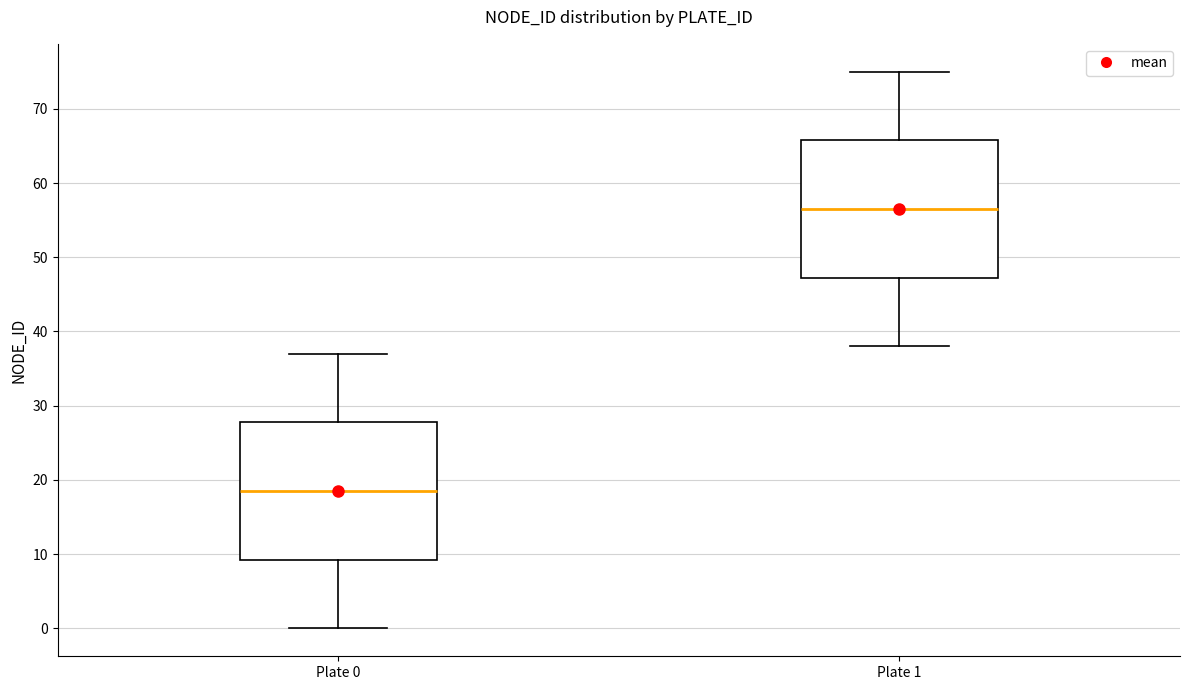

Reading left to right, transcribe this box plot: for each box, give where its median line is, the range the box spans, and where its two whiskers end, as read against the y-axis. The values are not printed on the chart, so give them approximately, as read against the axis.

Plate 0: median 19, box 9 to 28, whiskers 0 to 37
Plate 1: median 57, box 47 to 66, whiskers 38 to 75